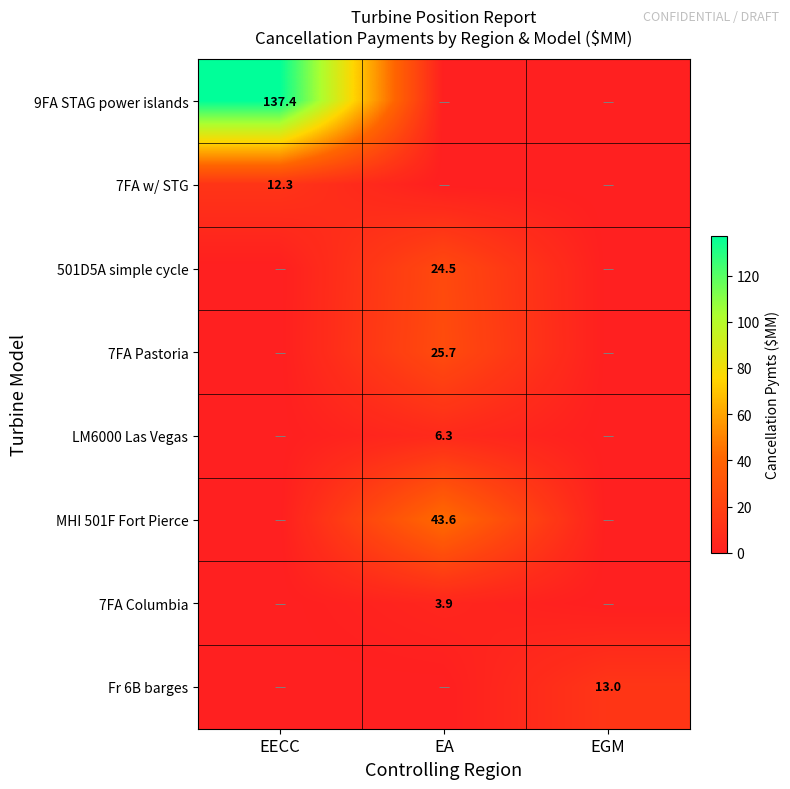

Between EECC and EGM, which is larger?

EECC